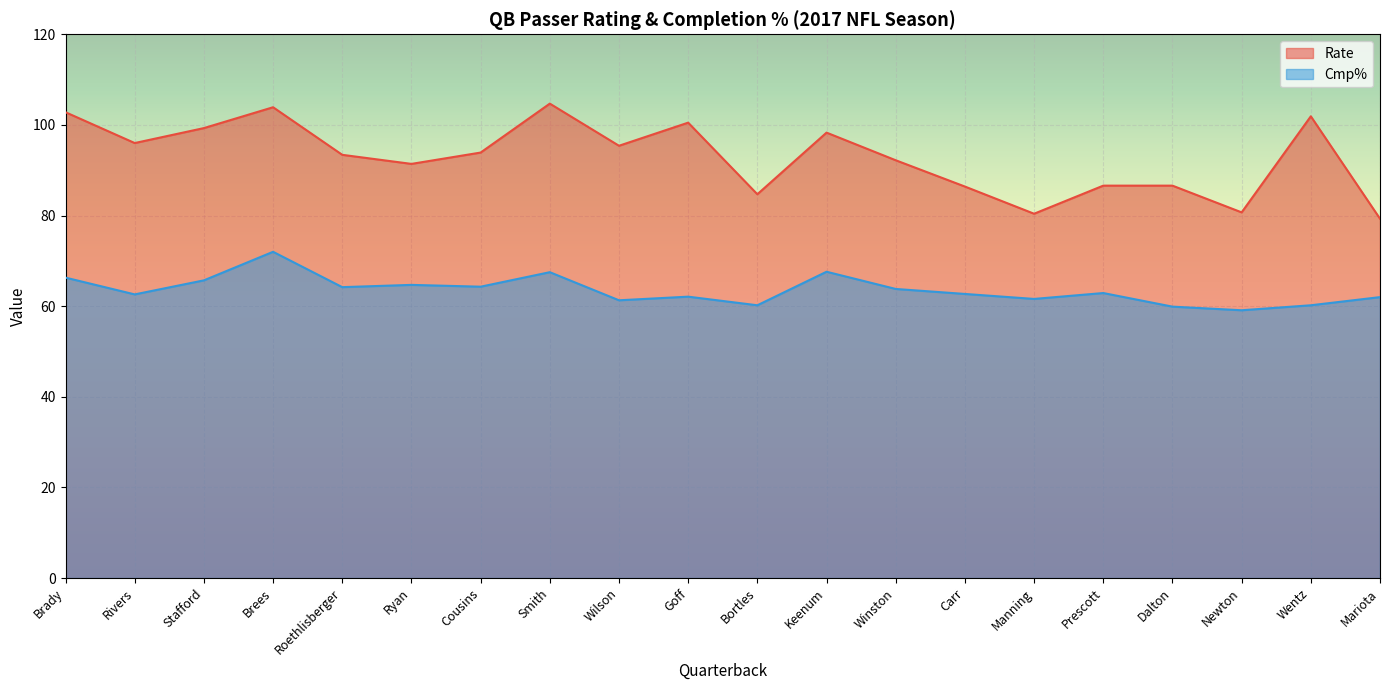

The value of Rate at Cousins is 156.0. True or false?

False